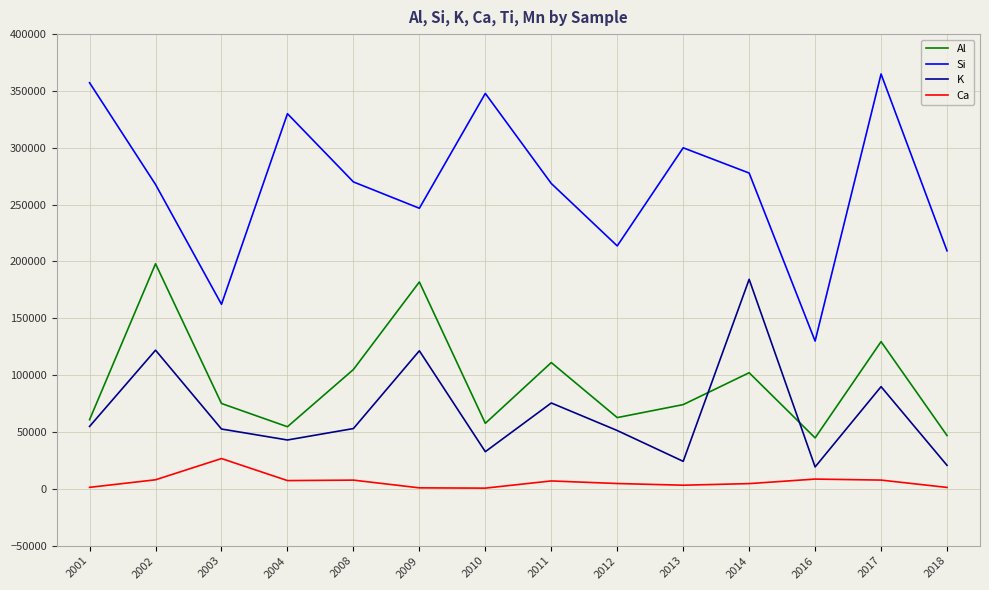

Between 2008 and 2011, which series saw the biggest shift?

K